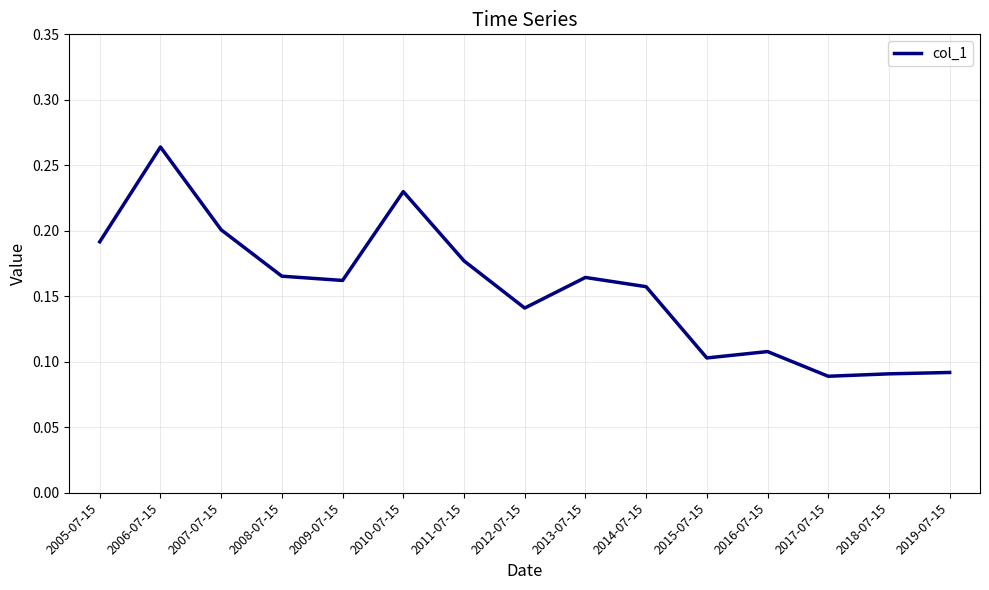

True or false: the data has more than 0 interior local peaks.

True